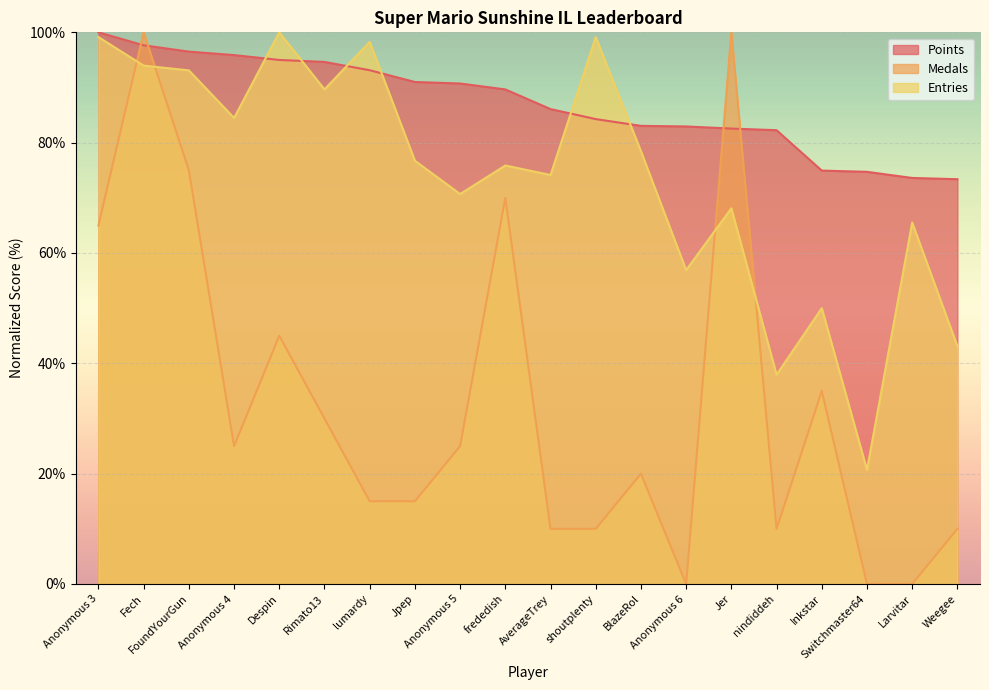

List the series in order of their peak value, lowest first.

Points, Medals, Entries